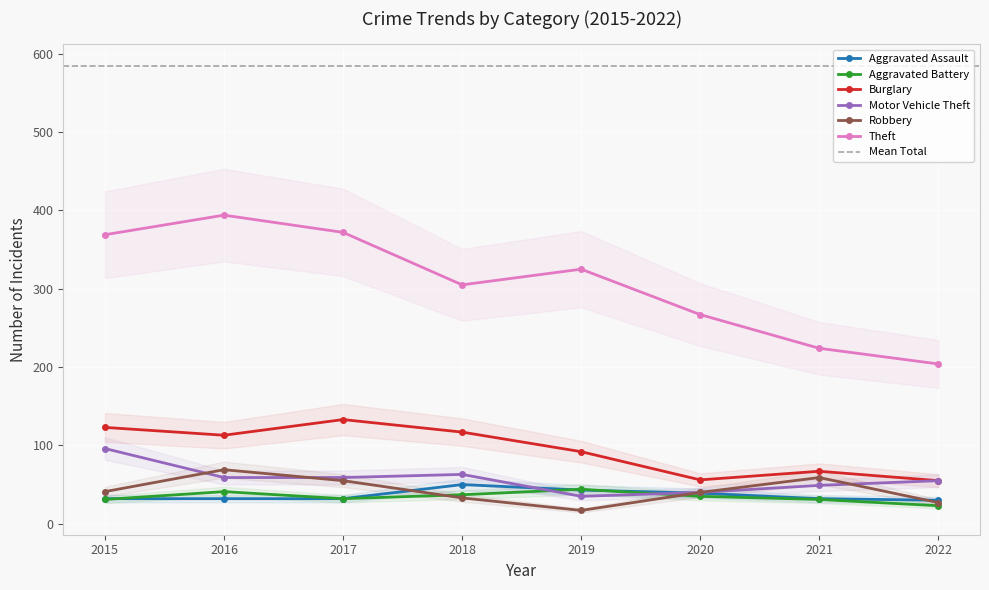

Reading left to right, list all the values displayed in this chart.

Aggravated Assault: 32	32	32	50	43	39	32	30
Aggravated Battery: 31	41	32	37	44	35	31	23
Burglary: 123	113	133	117	92	56	67	55
Motor Vehicle Theft: 96	59	59	63	35	40	49	55
Robbery: 41	69	55	33	17	40	59	27
Theft: 369	394	372	305	325	267	224	204